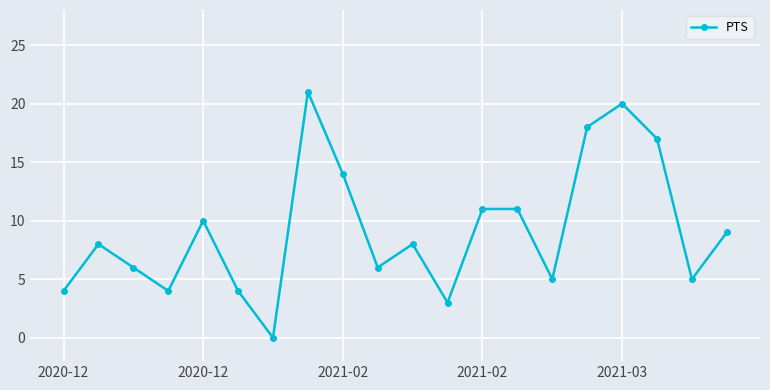

Is this an area chart (filled region under the line)?

No